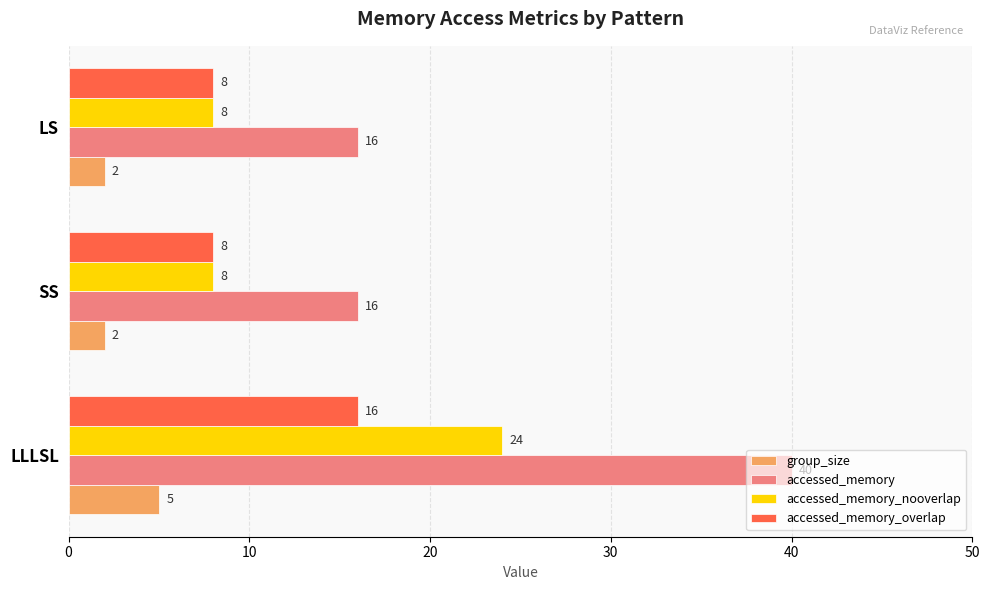

What value does the accessed_memory series have at LLLSL, to the nearest 10?

40